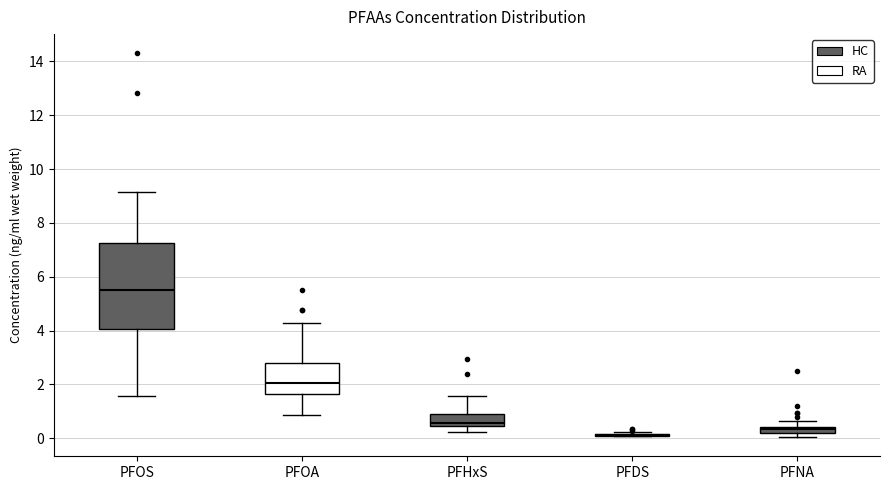

Where does the upper whisker of the box for PFNA end on the y-axis? The values are not printed on the chart, so give them approximately, as read against the axis.

0.6